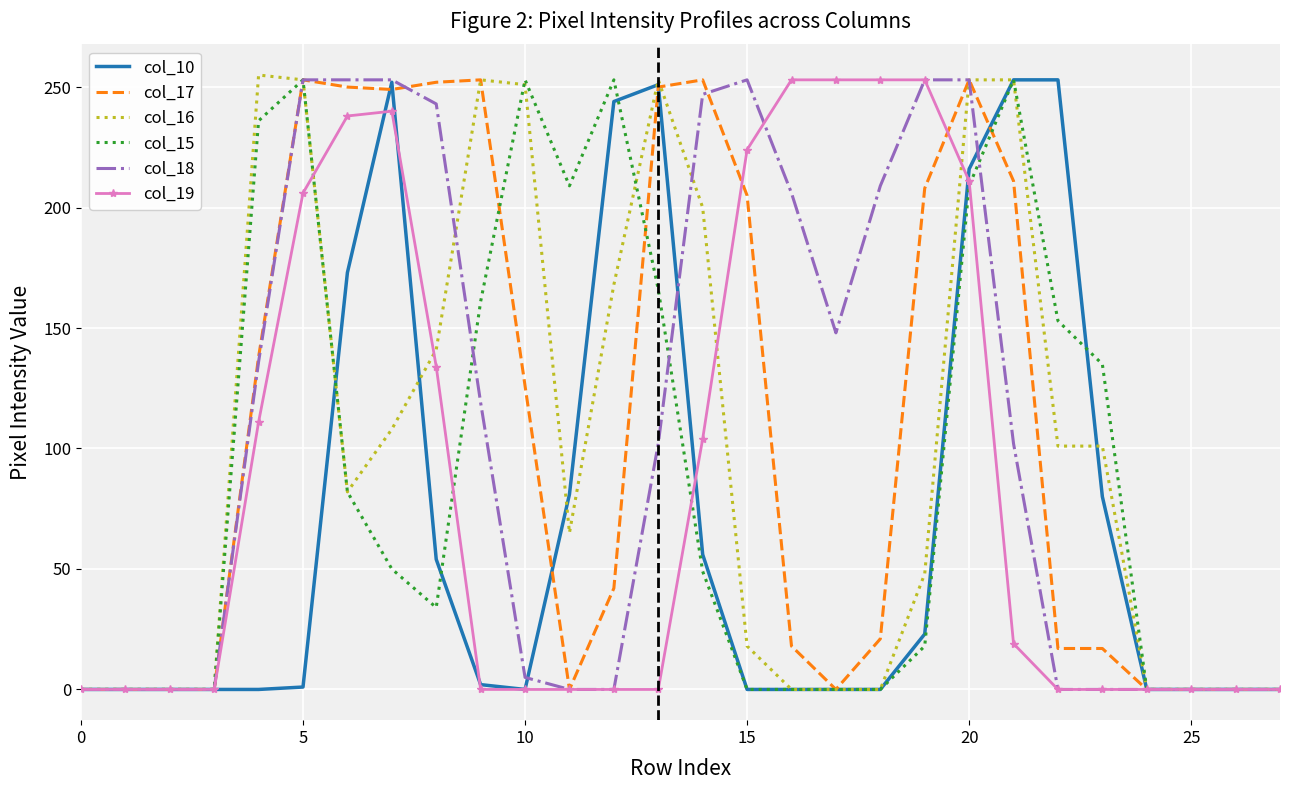

What is the maximum value shown in the chart?

255